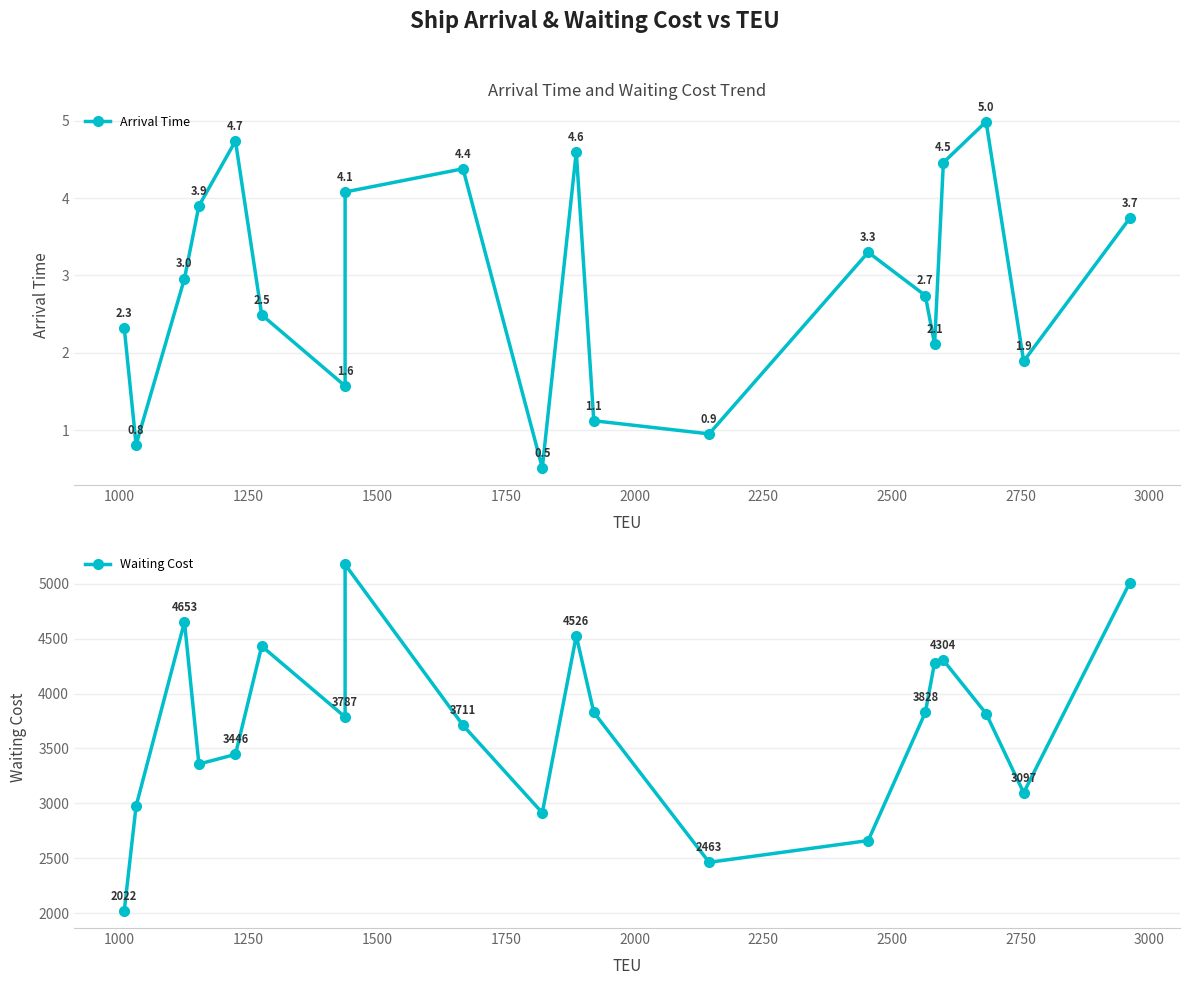

What is the spread (max minus min) of values at 1500?

3354.1